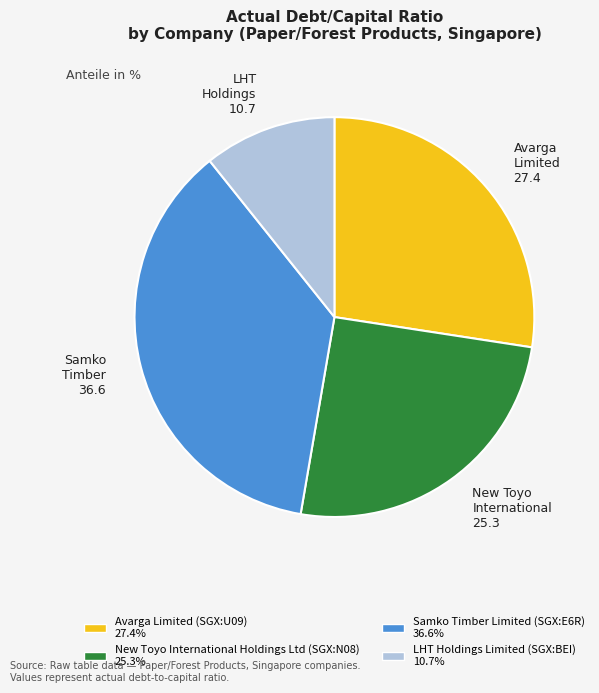

Rank the categories by value from lowest to highest.

LHT Holdings Limited (SGX:BEI), New Toyo International Holdings Ltd (SGX:N08), Avarga Limited (SGX:U09), Samko Timber Limited (SGX:E6R)